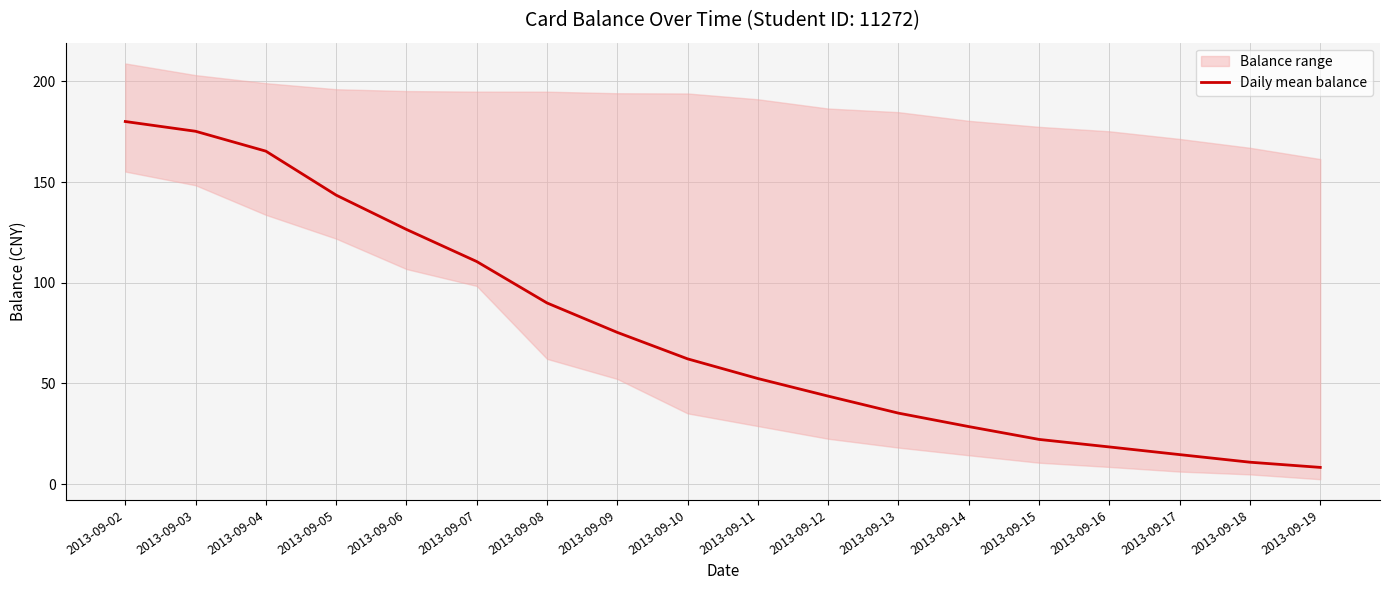

At which category does the chart reach its minimum across all series?

2013-09-19